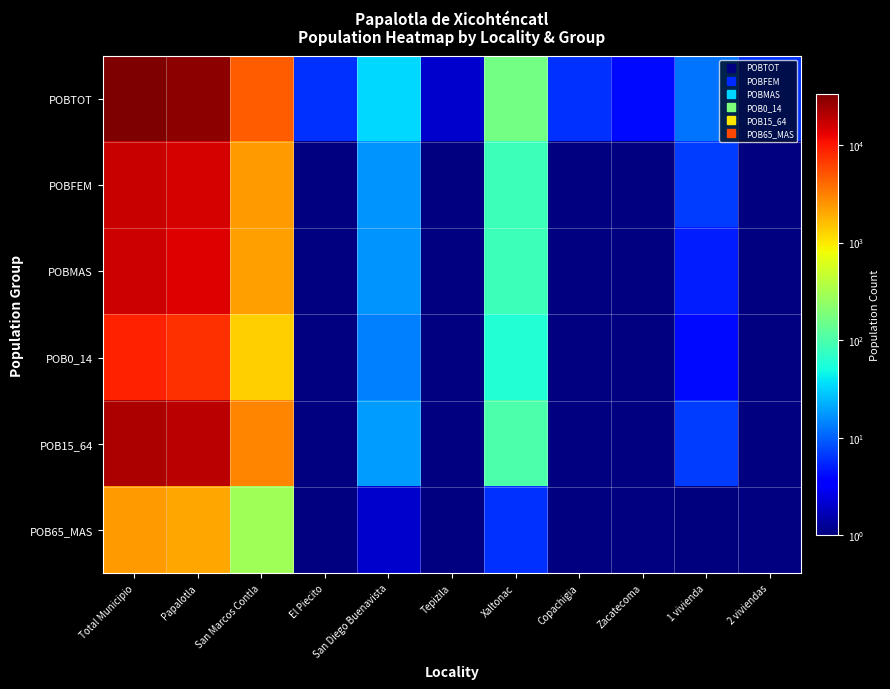

Is it true that POBMAS equals 2269.0 at San Marcos Contla?

True